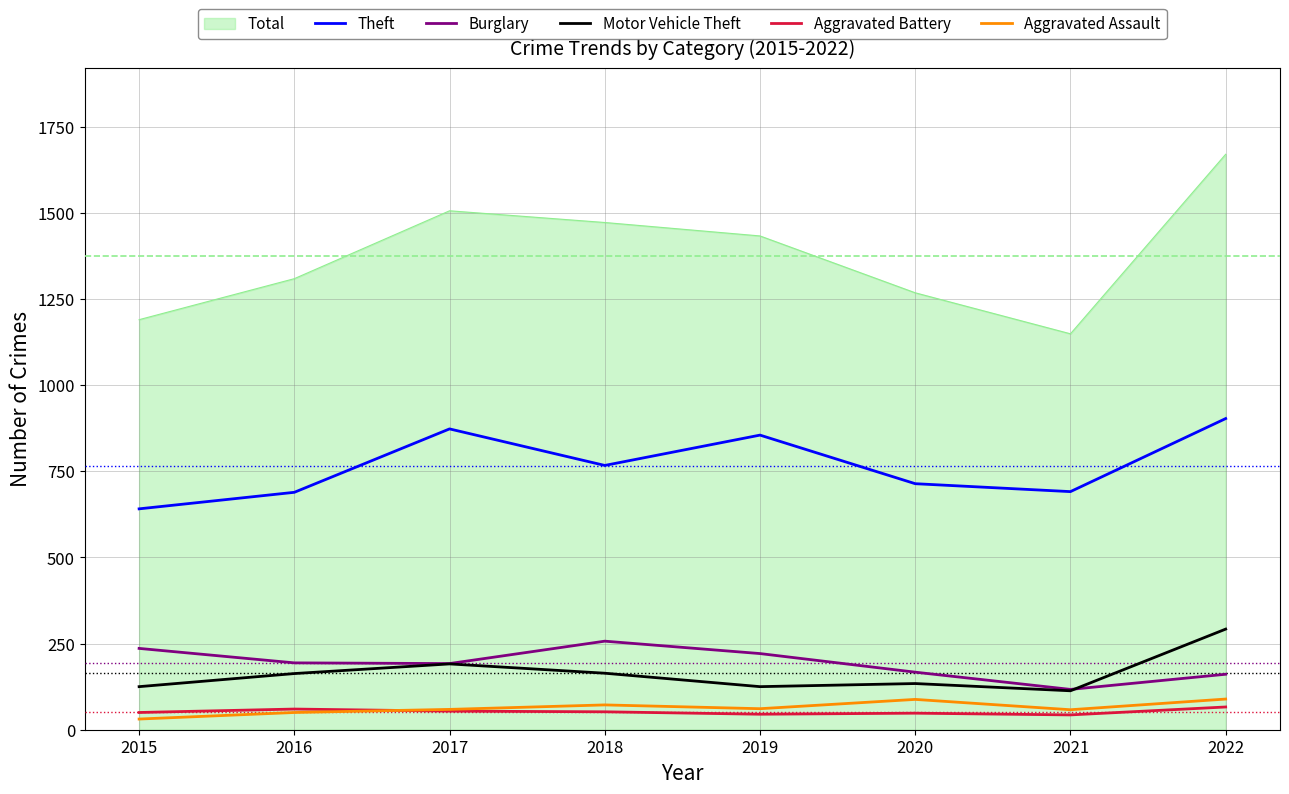

Is it true that Theft equals 1207 at 2022?

False